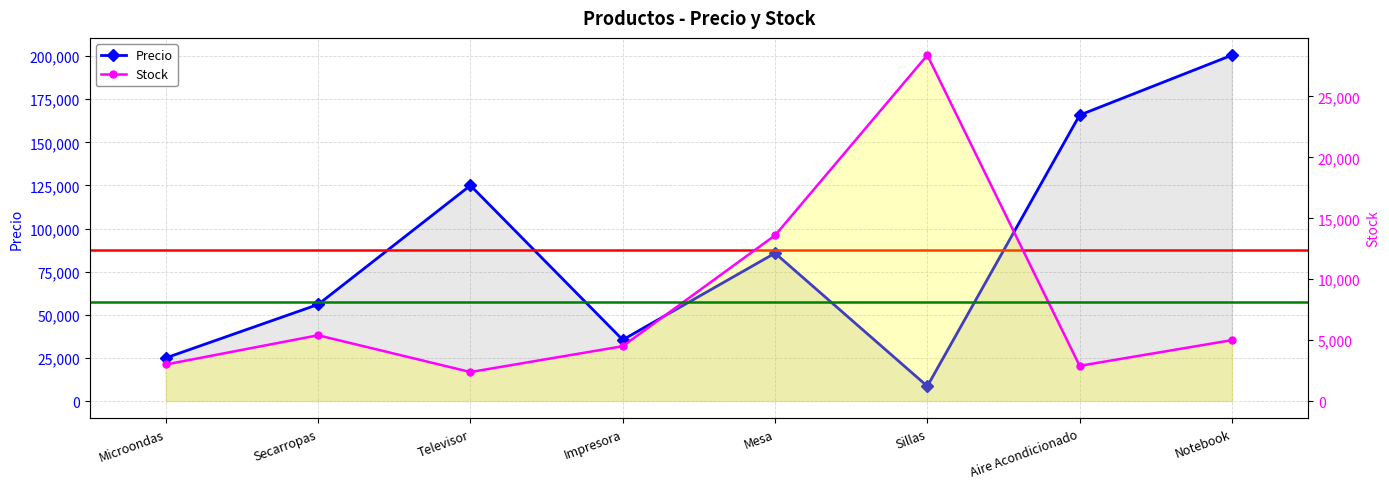

Count the number of categories in the chart.

8